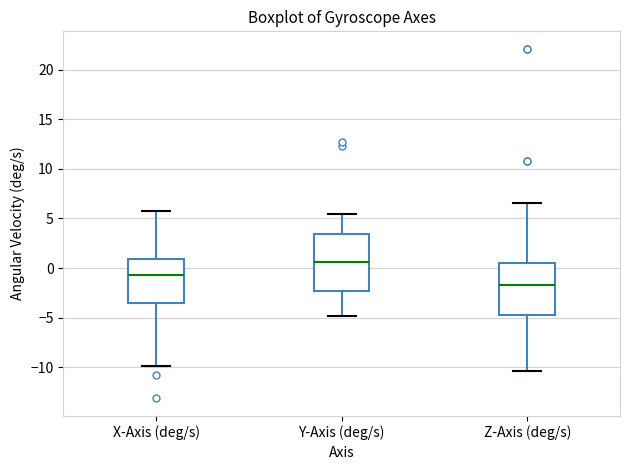

Which box has the lowest median line?

Z-Axis (deg/s)